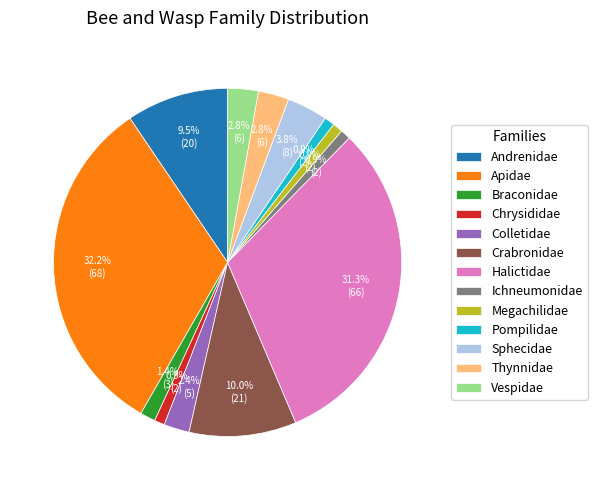

Count the number of slices in the pie.

13